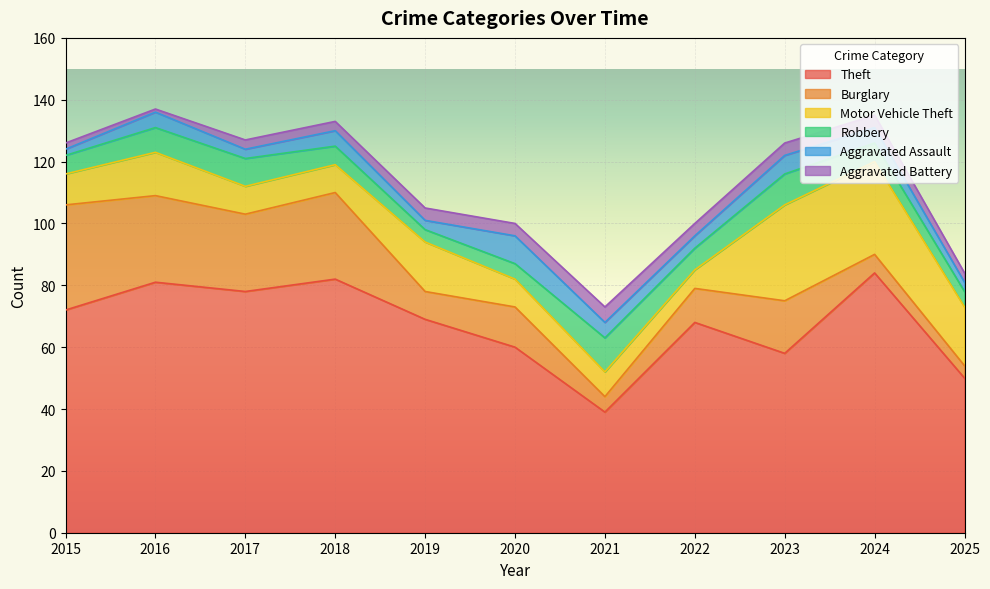

Count the number of categories in the chart.

11